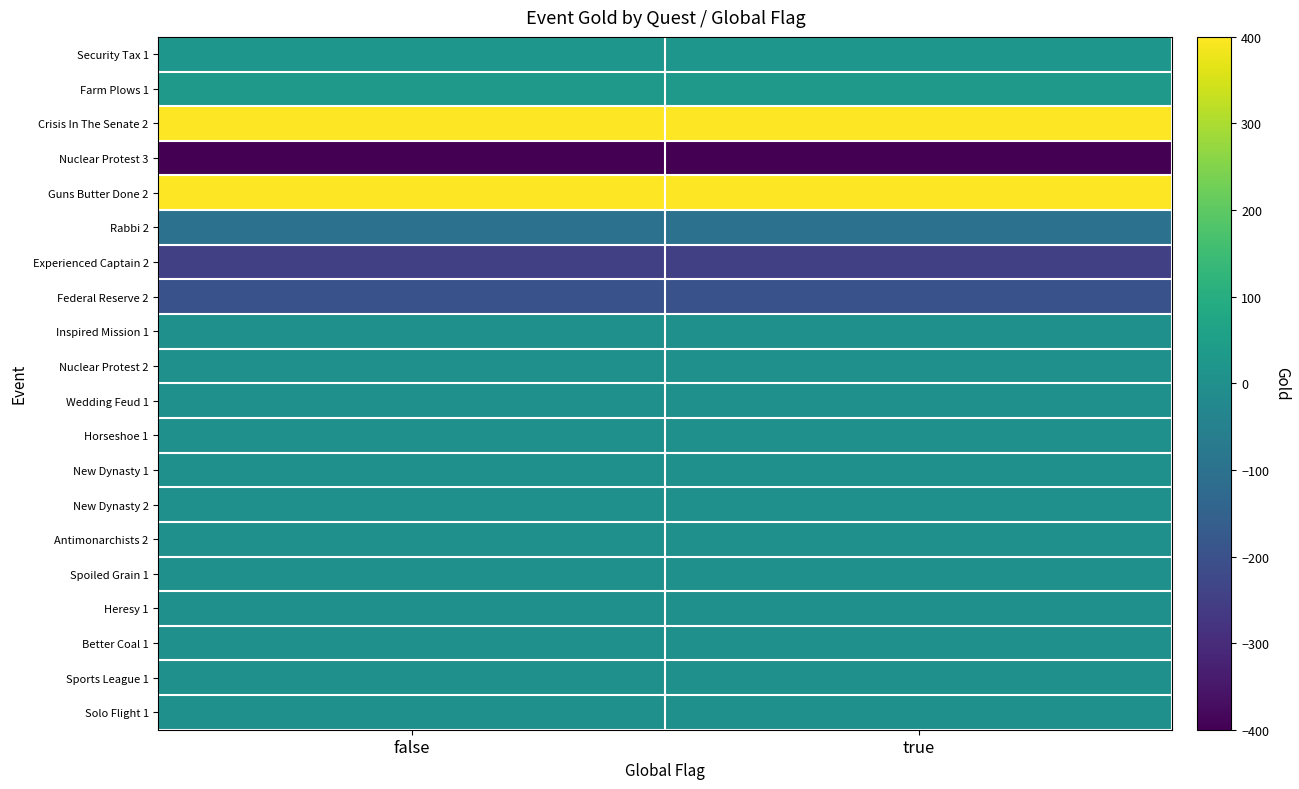

List the series in order of their peak value, highest first.

Crisis In The Senate 2, Guns Butter Done 2, Farm Plows 1, Security Tax 1, Inspired Mission 1, Nuclear Protest 2, Wedding Feud 1, Horseshoe 1, New Dynasty 1, New Dynasty 2, Antimonarchists 2, Spoiled Grain 1, Heresy 1, Better Coal 1, Sports League 1, Solo Flight 1, Rabbi 2, Federal Reserve 2, Experienced Captain 2, Nuclear Protest 3